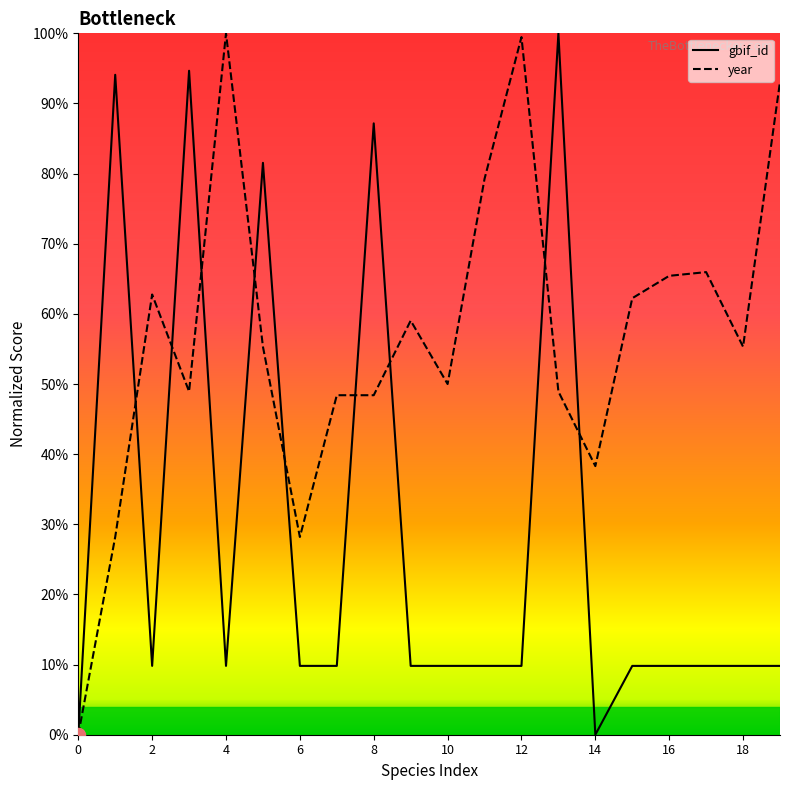

Rank the series at 15 from highest to lowest value.

year, gbif_id